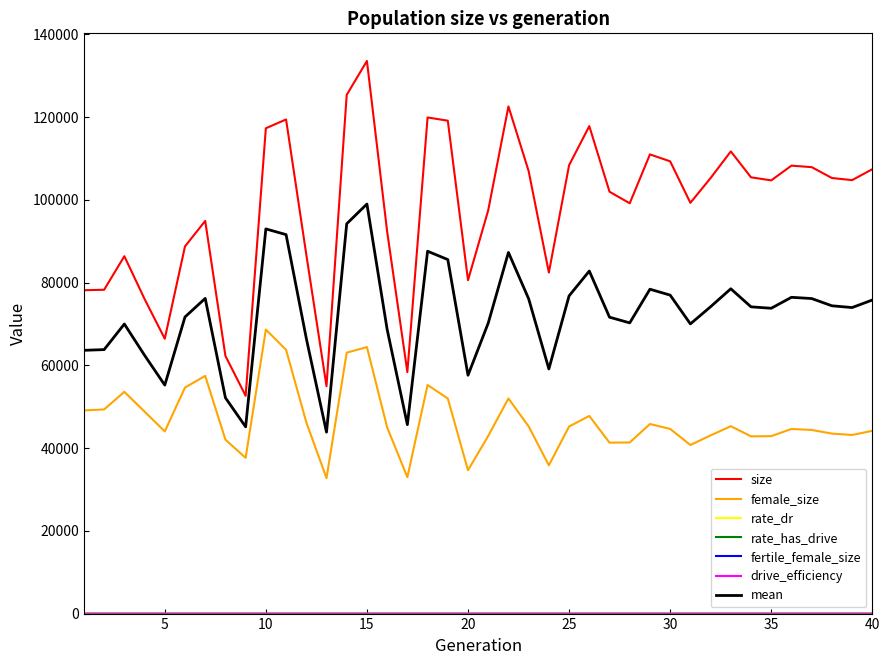

Which series has the largest total across all categories?

size